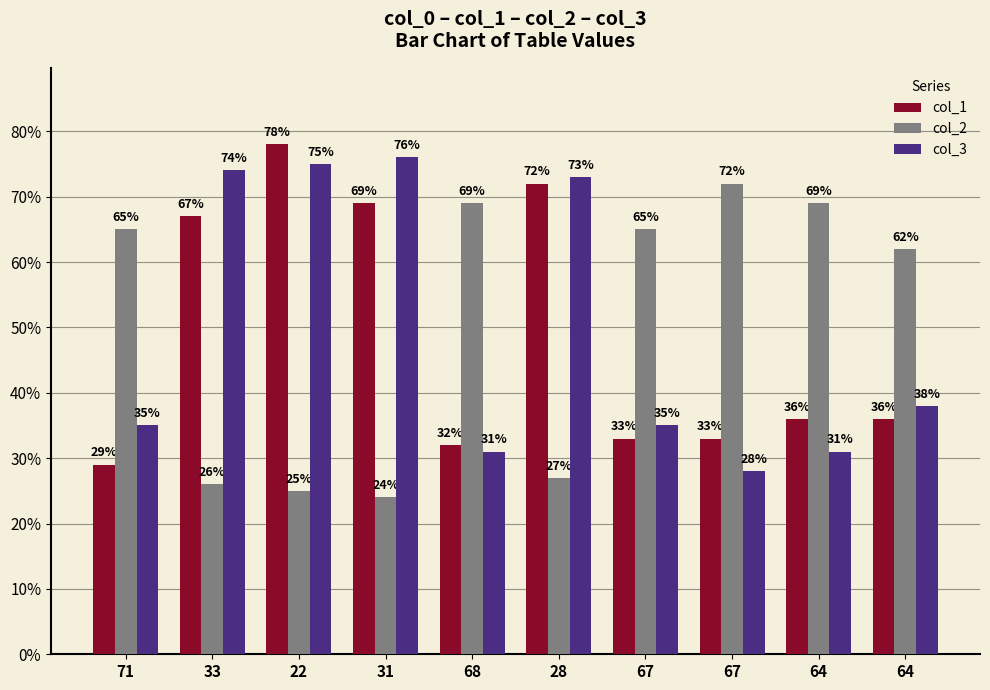

What is the average value of the col_1 series?

48